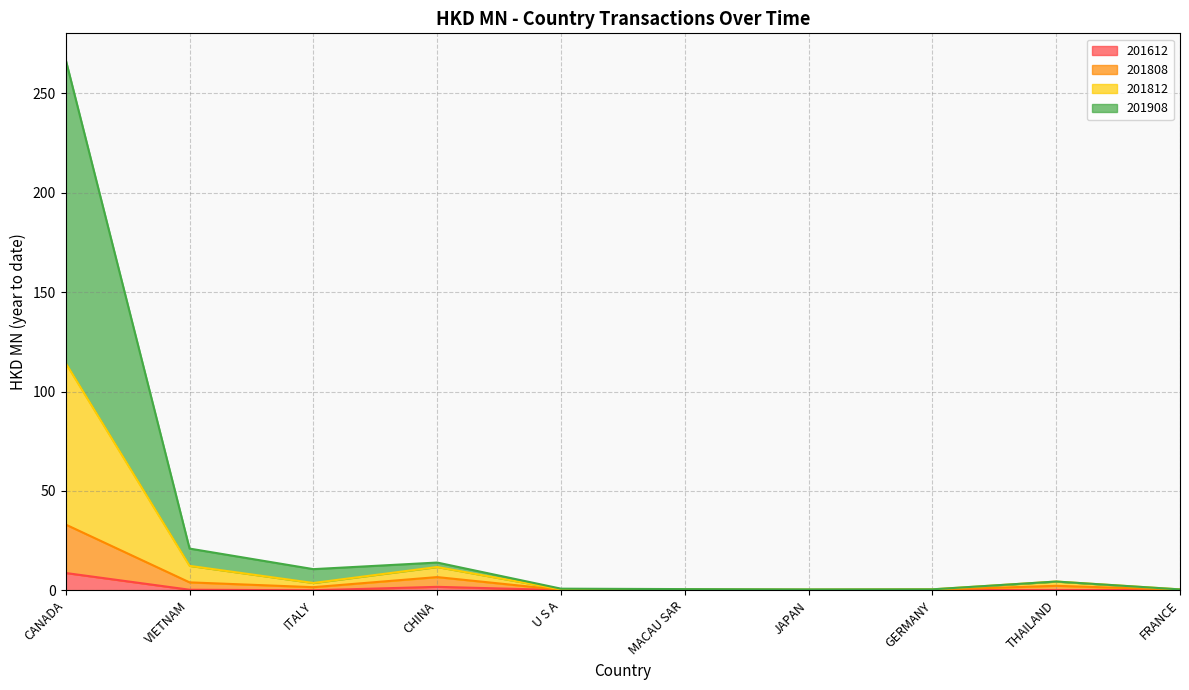

Is it true that 201612 equals 0.0 at ITALY?

True